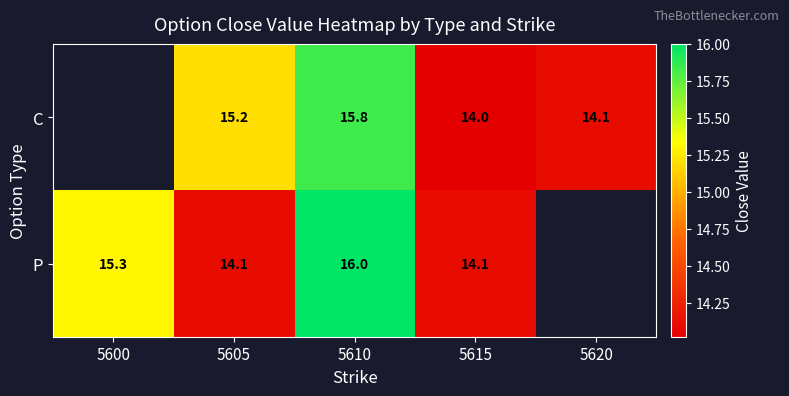

What is the total value across all series at 5605?

29.3